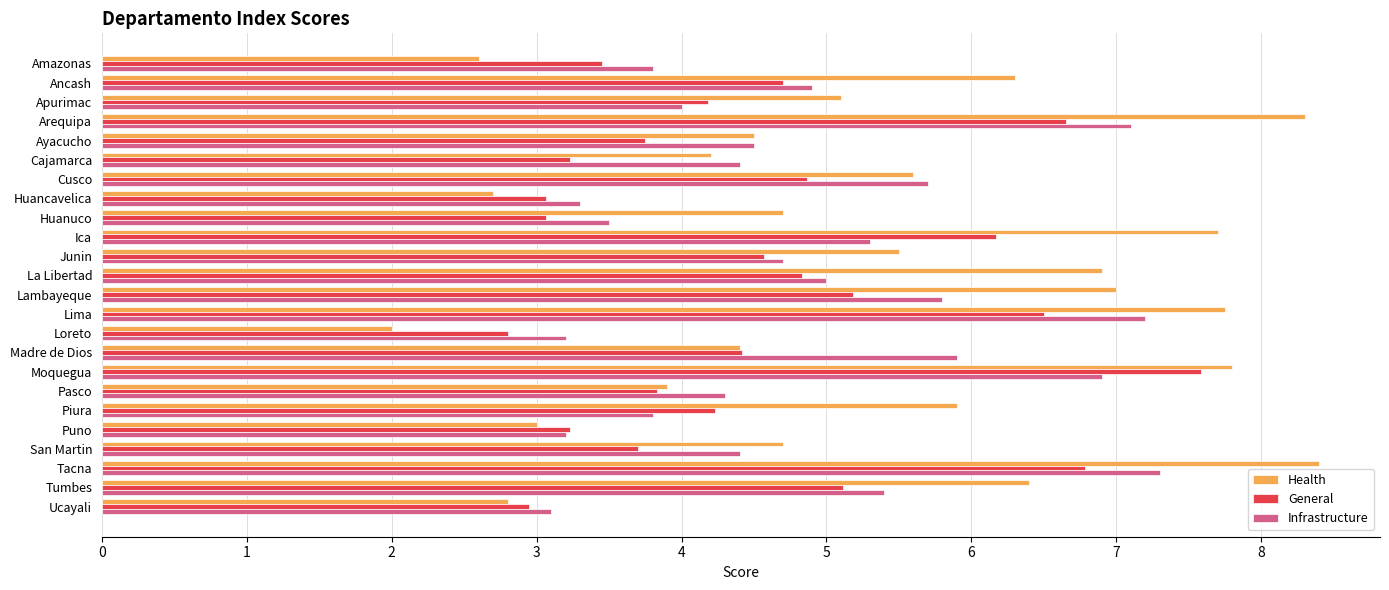

Which series has the largest total across all categories?

Health